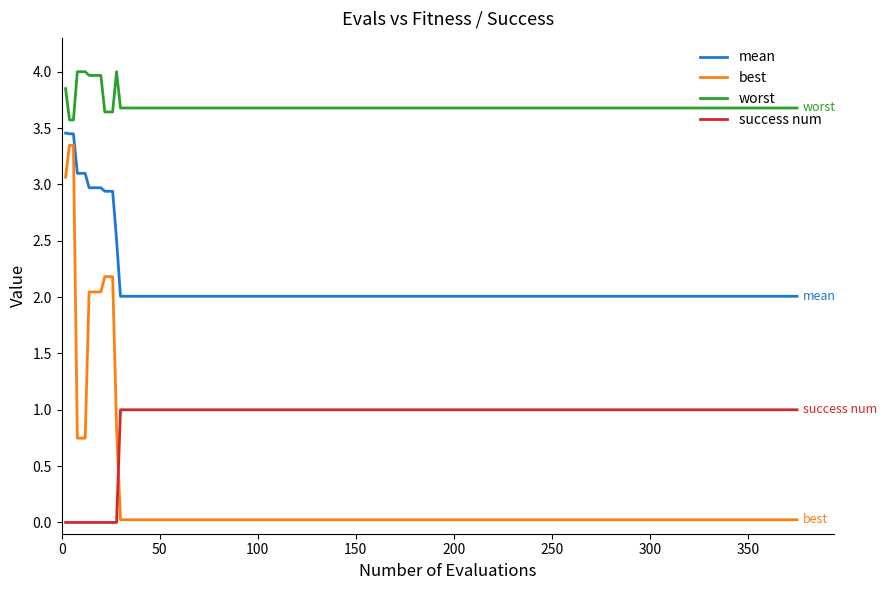

Which series has the widest spread of values?

best